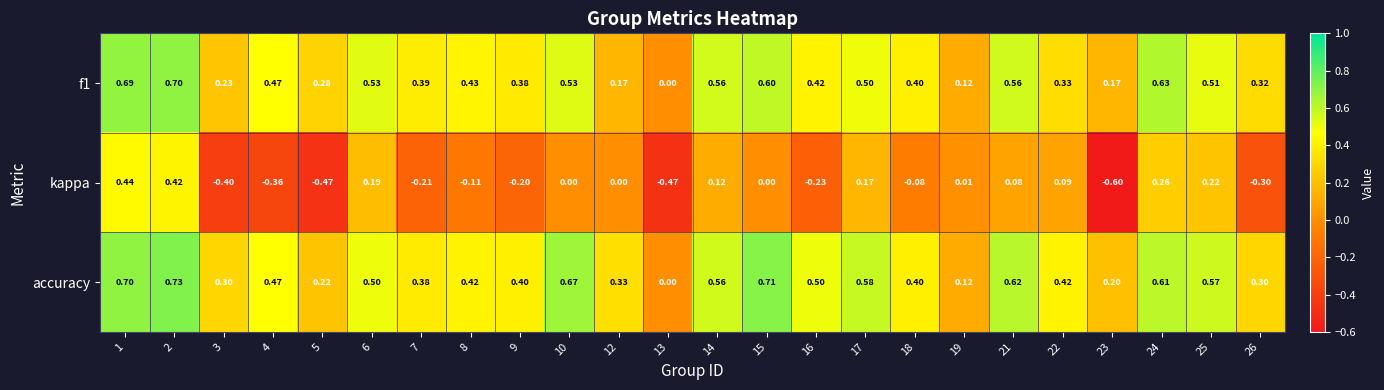

Which series has the largest total across all categories?

accuracy